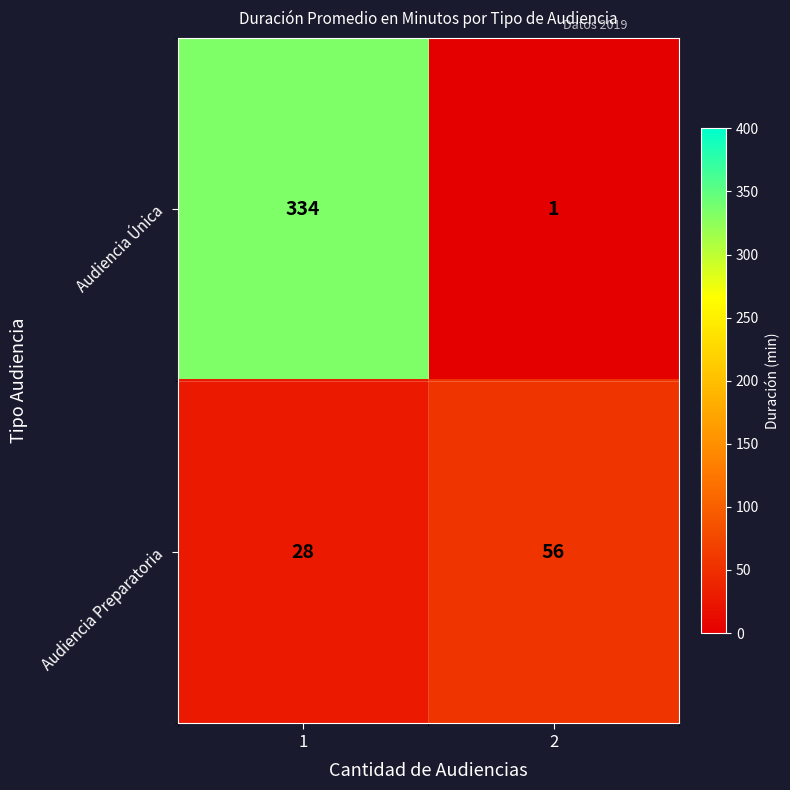

The value of Audiencia Preparatoria at 1 is 37. True or false?

False